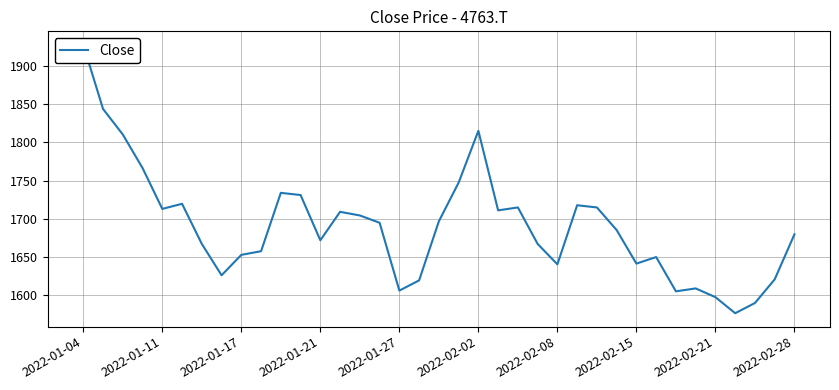

Which category has the highest value across all series?

2022-01-04